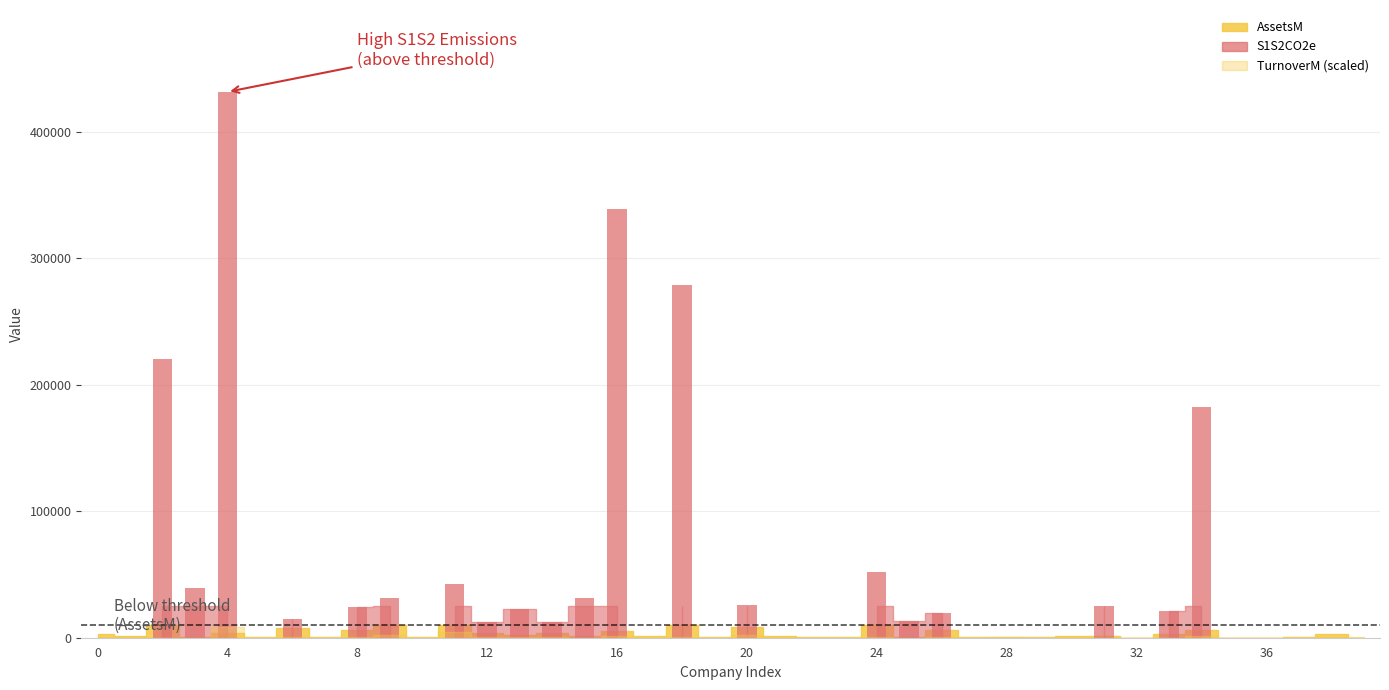

Reading right to left, what are all the values shown in this chart?

TurnoverM: 451.2	387.3	40.3	2.1	43.4	1889.6	313.3	1.0	146.3	787.3	67.3	669.0	230.6	467.8	266.4	901.0	97.7	110.8	426.0	4050.0	165.0	1251.0	19.7	2585.1	149.0	617.0	408.0	615.8	8553.0	250.2	4020.0	1200.0	19.4	1525.0	50.5	15700.0	104.6	291.2	486.0	603.3
S1S2CO2e: 4240.0	6125.0	1305.5	9.9	538.1	182463.0	20789.9	3.0	24749.0	3563.0	2323.5	7164.0	2706.0	19739.0	13271.0	51670.0	0.0	8450.4	2062.0	26202.0	1209.7	278700.0	2093.0	338504.0	31118.0	12166.0	22646.0	12167.0	42481.0	3668.0	31729.0	24057.0	1573.0	14967.0	9817.0	431311.0	39186.0	219927.0	269.0	47.6
AssetsM: 27.0	2915.0	252.0	121.0	146.0	6135.0	3162.0	6.0	1050.0	1166.0	581.0	425.0	469.0	6384.0	819.0	14600.0	476.0	847.0	1294.0	8323.0	402.0	18000.0	1108.0	5202.0	1188.0	4100.0	2286.0	4000.0	35700.0	441.0	20744.0	6000.0	354.0	7759.0	401.0	4017.0	584.0	76060.0	1048.0	3152.0